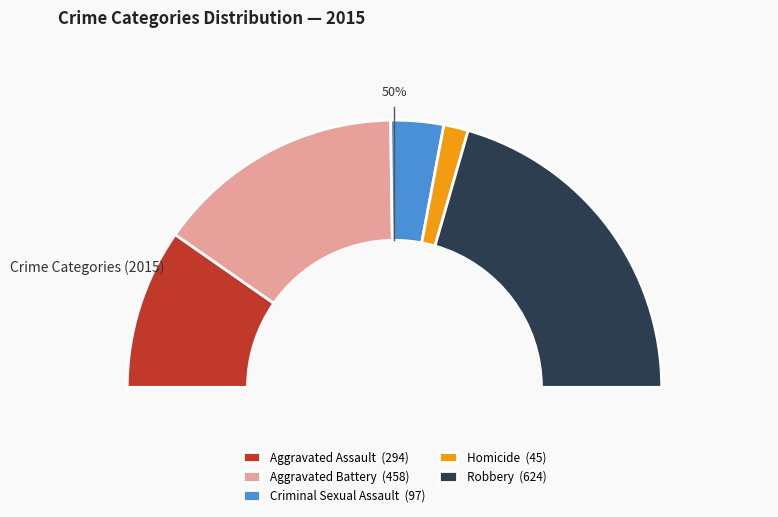

Rank the categories by value from lowest to highest.

Homicide, Criminal Sexual Assault, Aggravated Assault, Aggravated Battery, Robbery